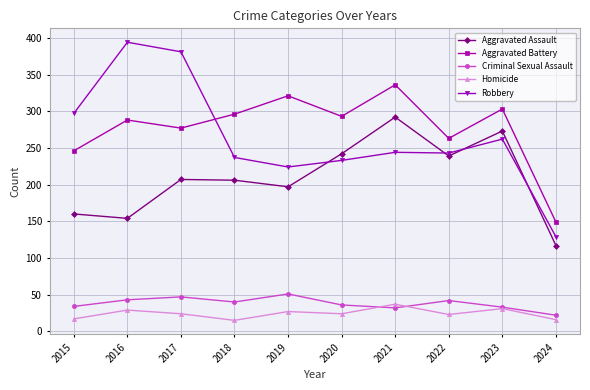

What is the sum of the Robbery values at 2015 and 2018?

534